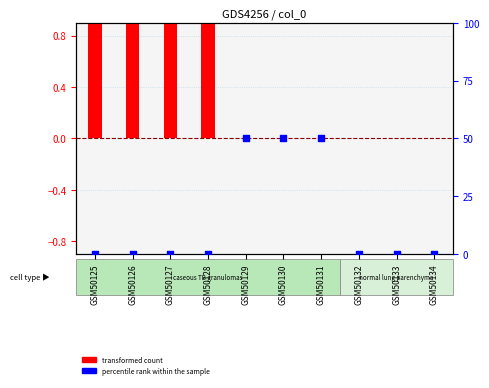

Is the value of percentile rank within the sample at GSM50128 greater than the value of transformed count at GSM50127?

No